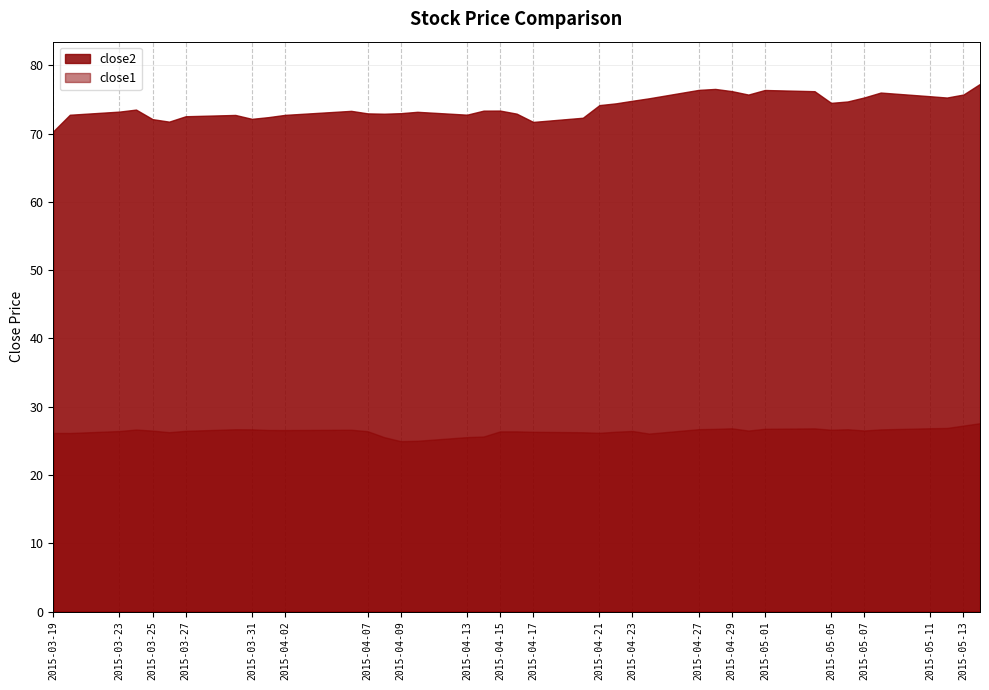

The close2 series shows 71.7 at 5. True or false?

True